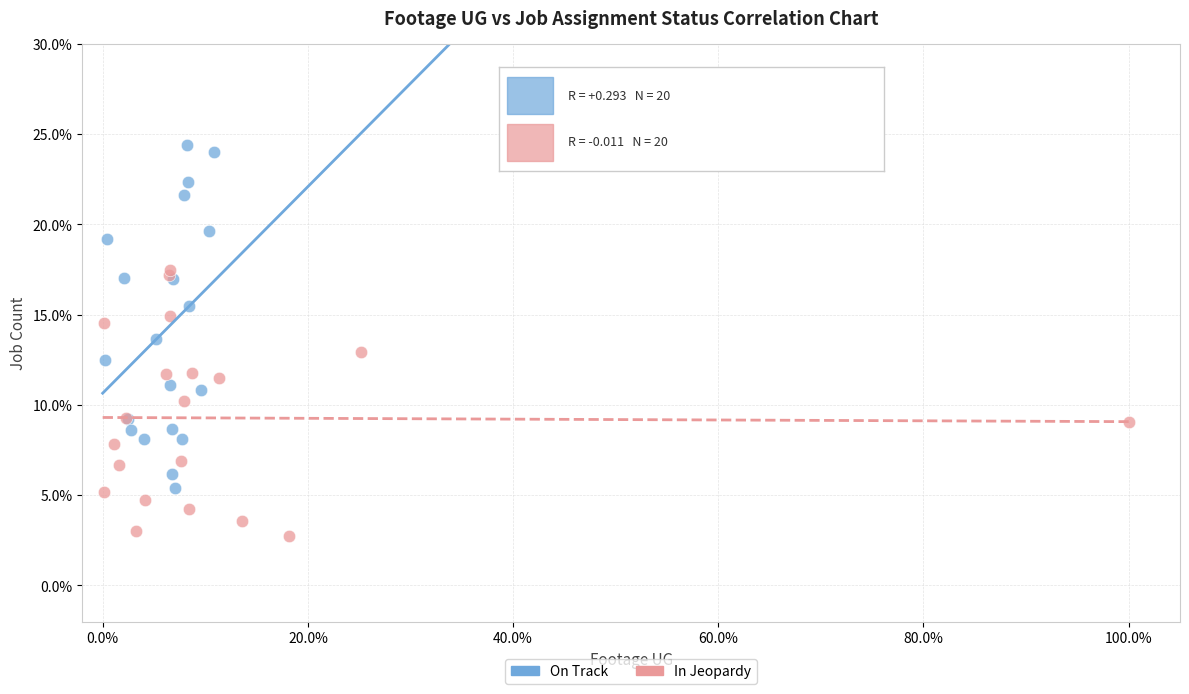

Which series has the largest Y range (max minus min)?

On Track